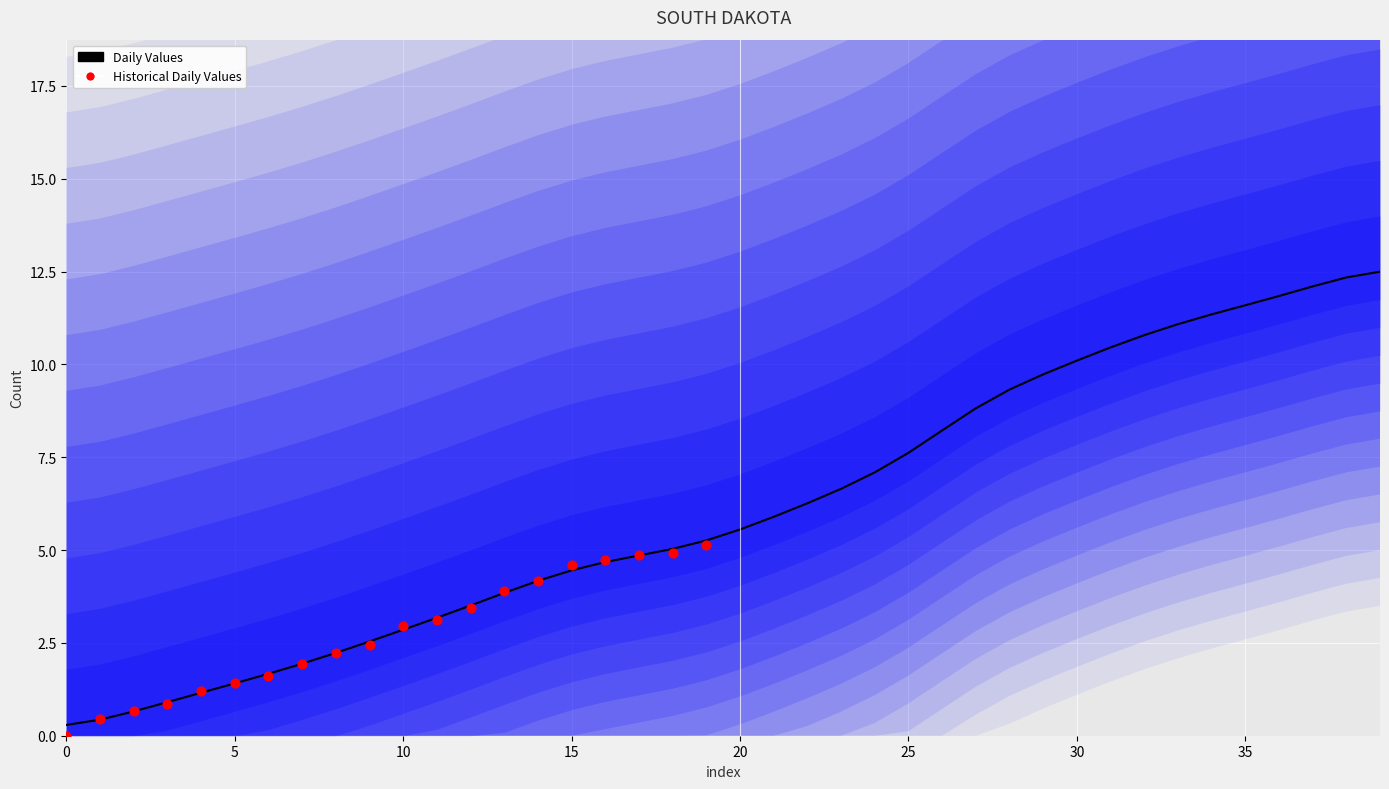

What is the ratio of the value at 30 to the value at 23?

1.5